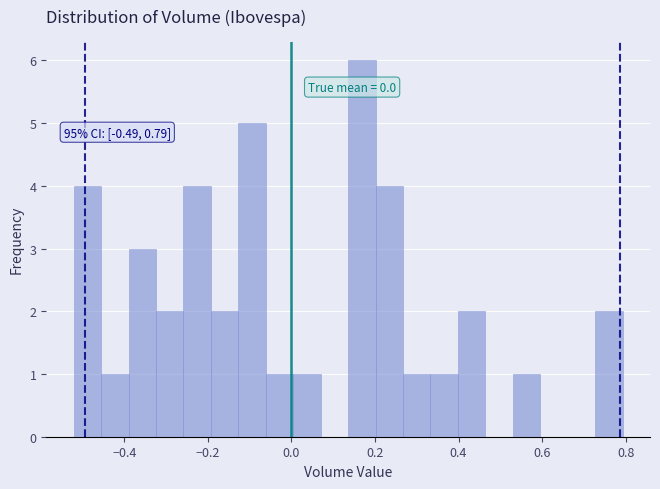

Around what value on the x-axis is the tallest bar? Give the approximate position of its centre, as read against the axis.

0.16